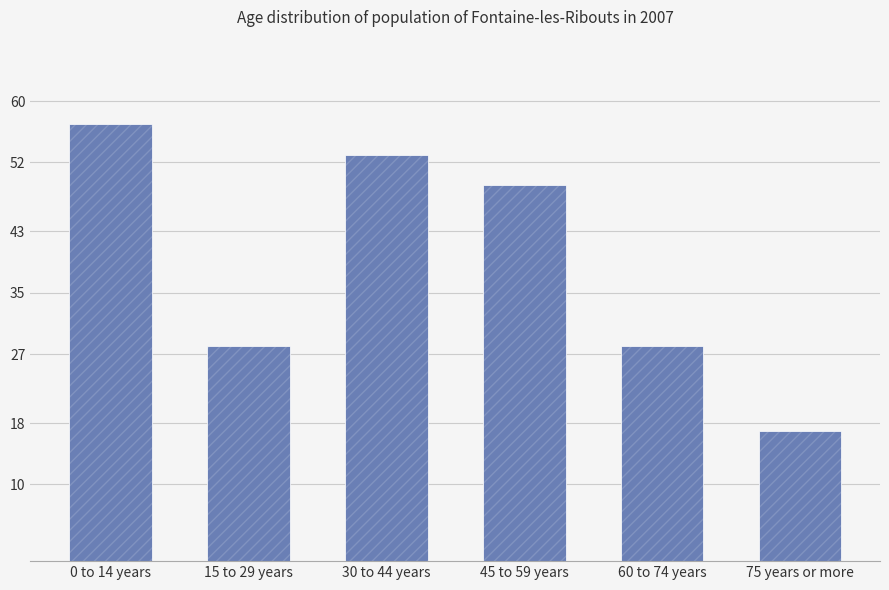

How many data points does each series have?

6